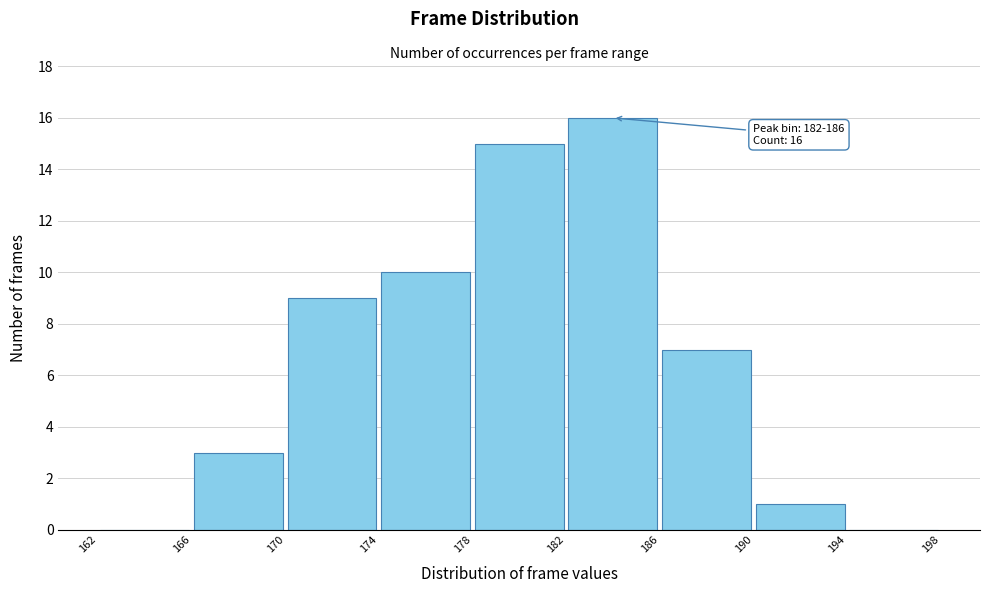

Which range on the x-axis has the tallest bar?

182 to 186